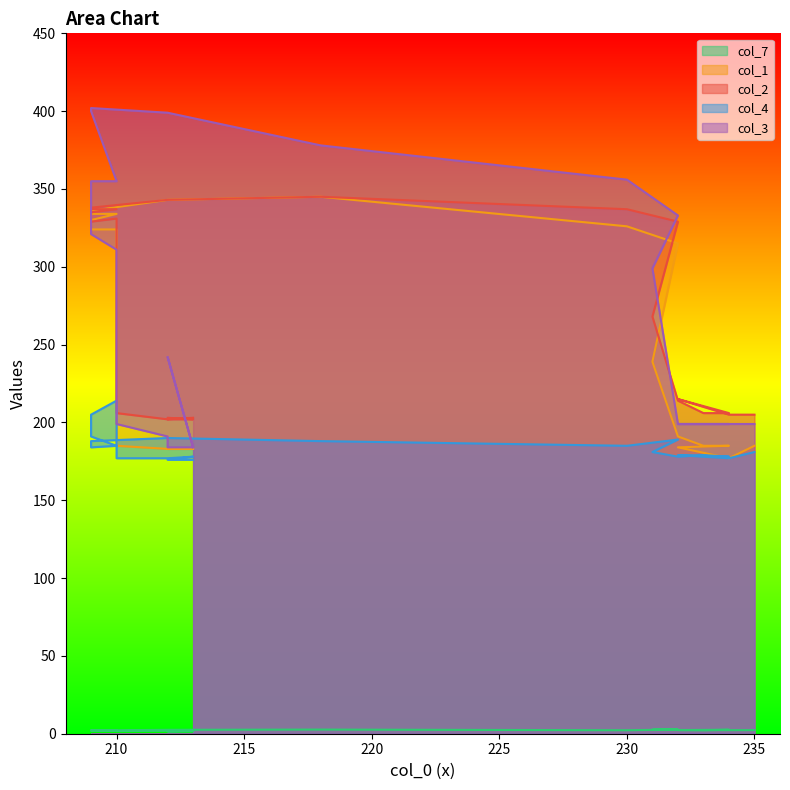

Which series has the widest spread of values?

col_3